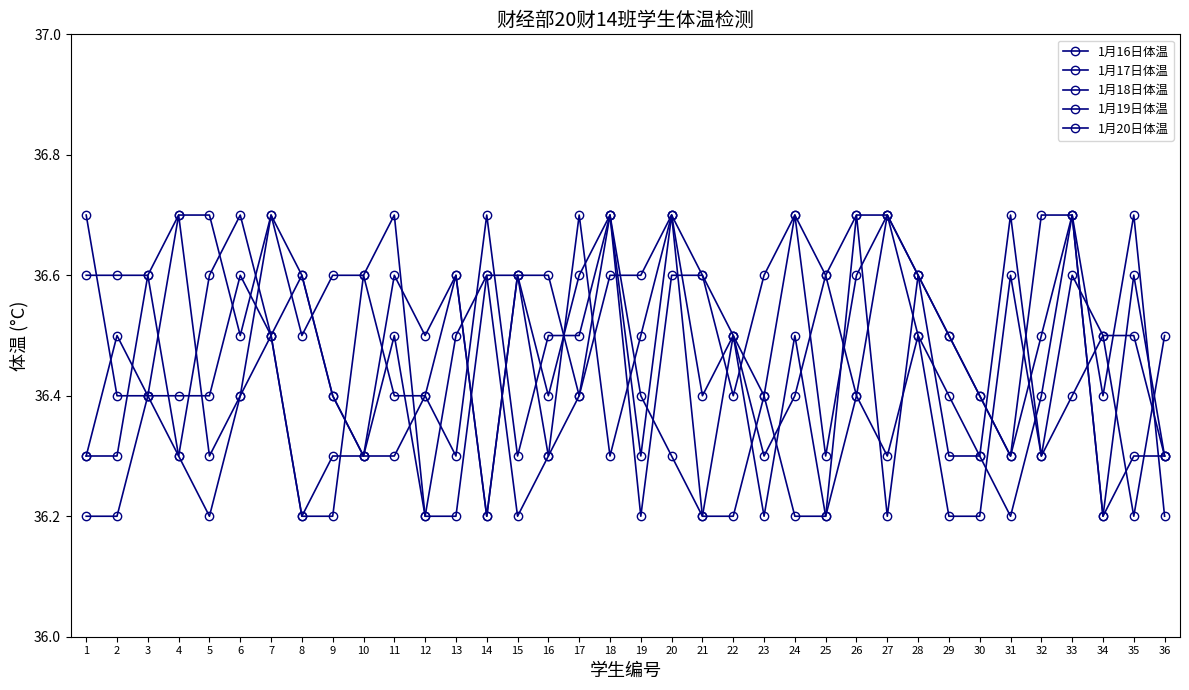

What is the difference between the 1月19日体温 values at 4 and 27?

0.4